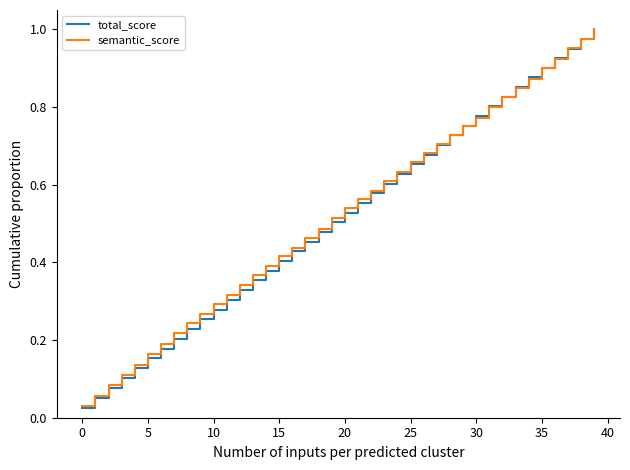

Which series has the largest range (max minus min)?

total_score